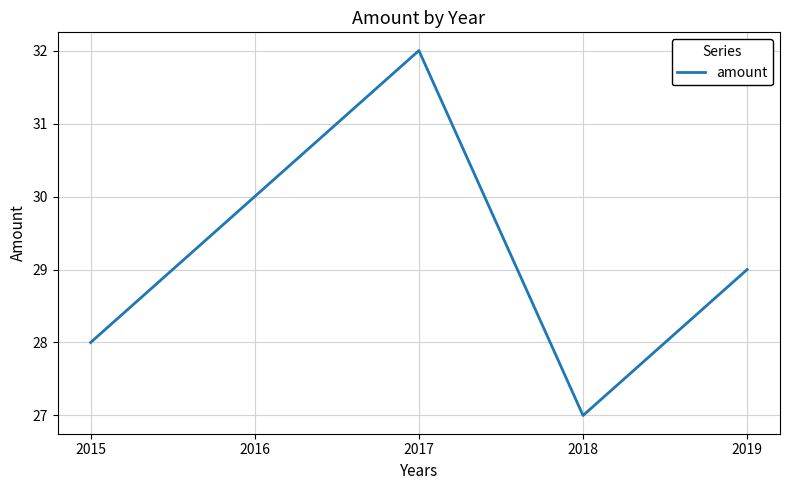

Count the number of data series in this chart.

1